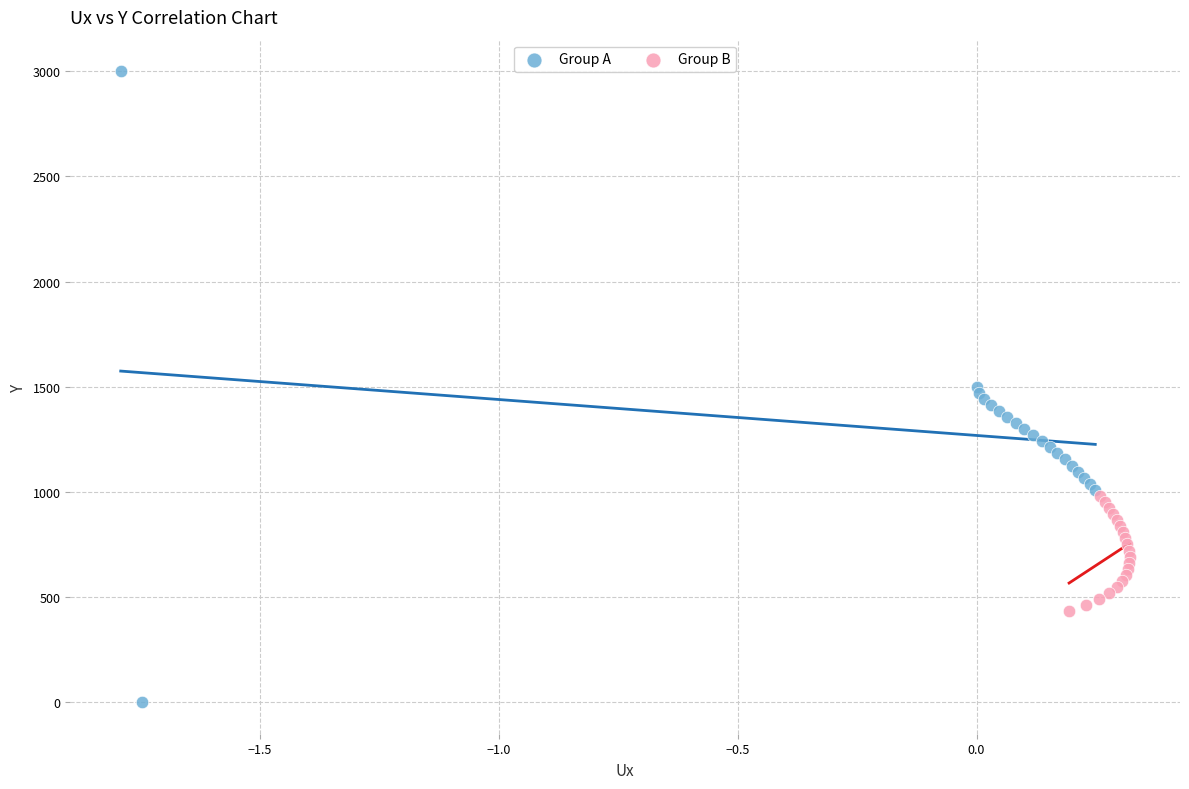

Which series reaches the minimum Y coordinate?

Group A